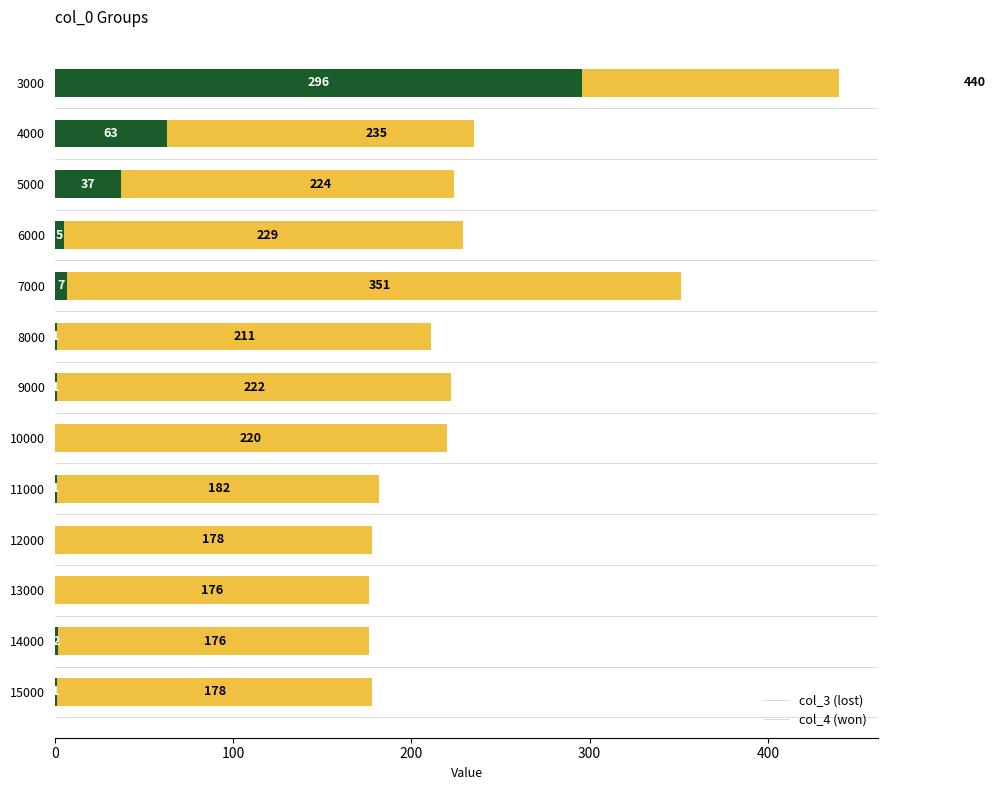

Is it true that col_3 (lost) equals 87 at 12000?

False